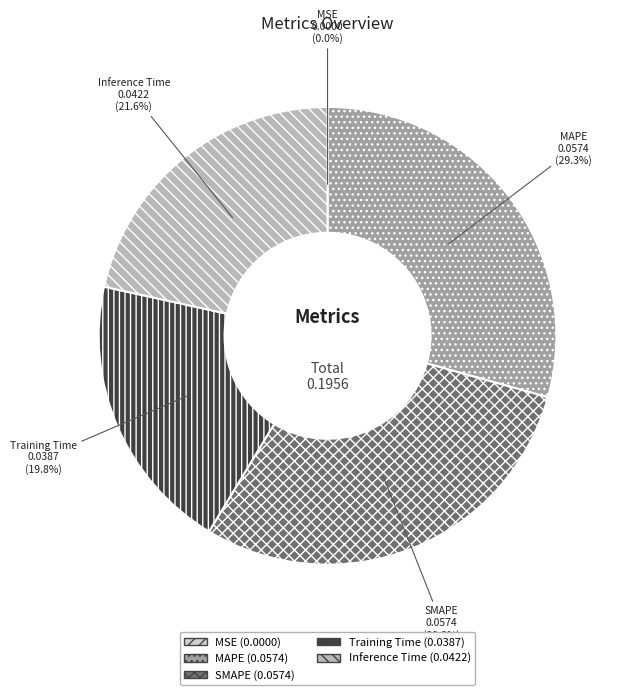

Is it true that SMAPE is 14% of the pie?

False